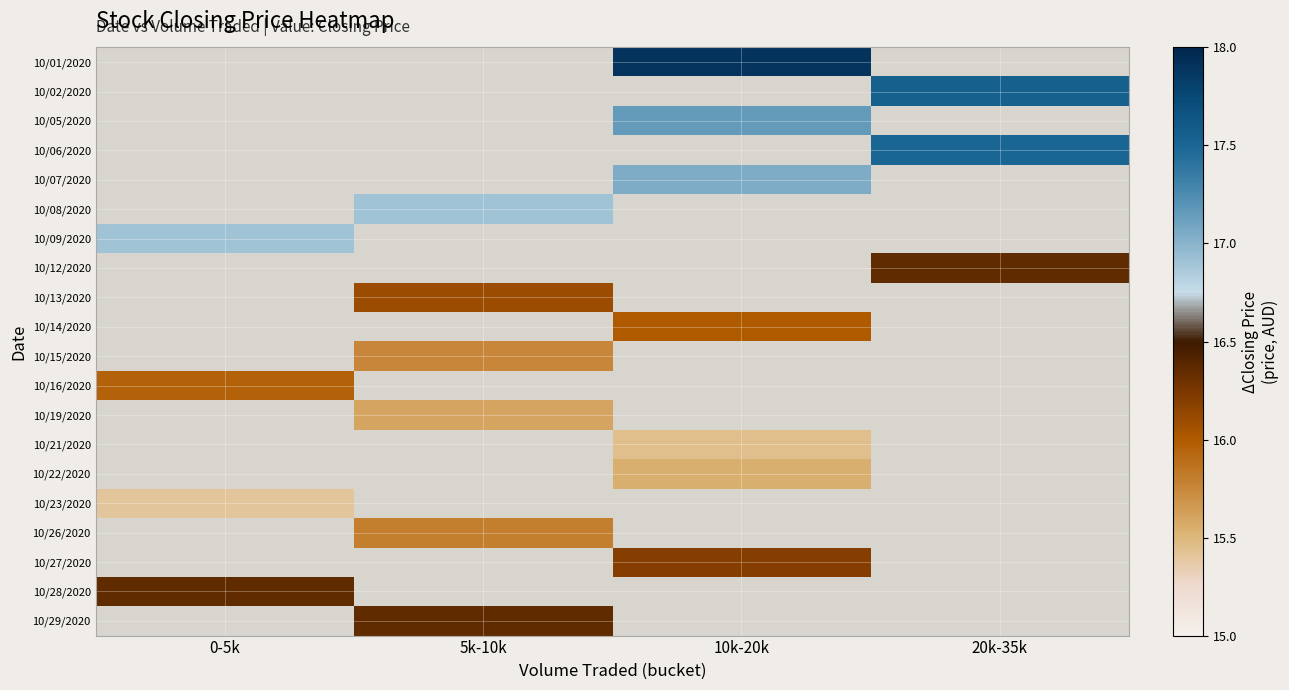

Is the value of 10/29/2020 at 5k-10k greater than the value of 10/09/2020 at 0-5k?

No